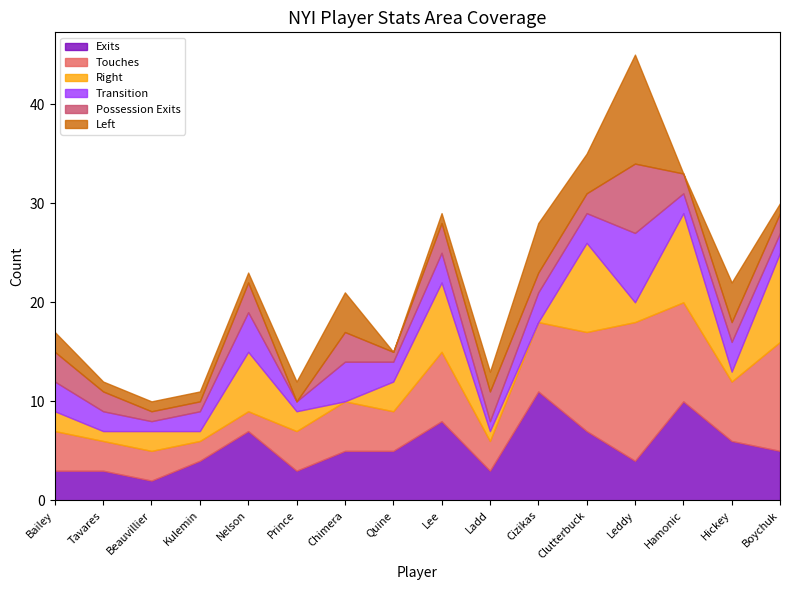

What is the spread (max minus min) of values at Lee?

7